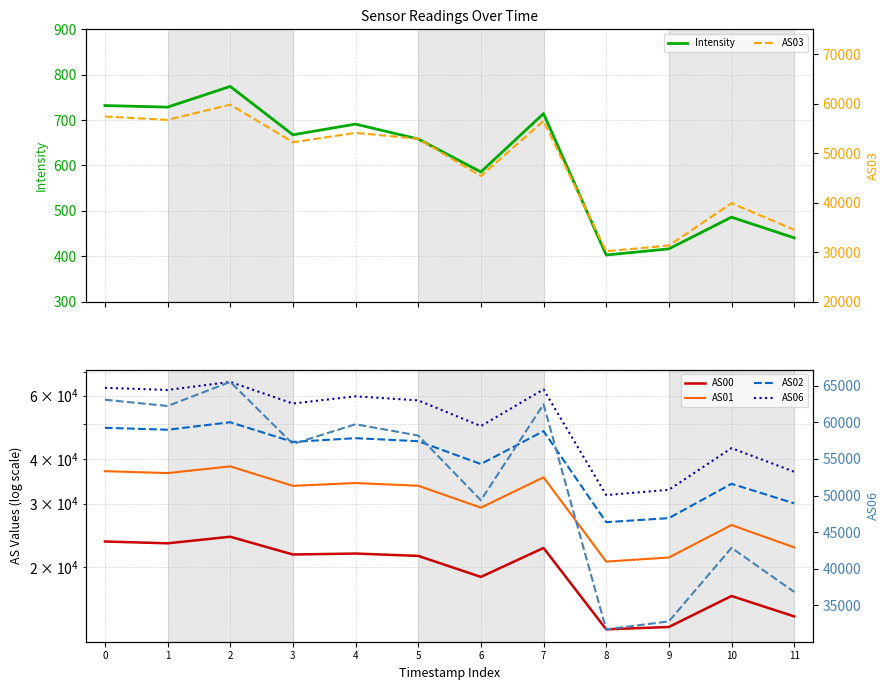

How many series are shown in this chart?

6